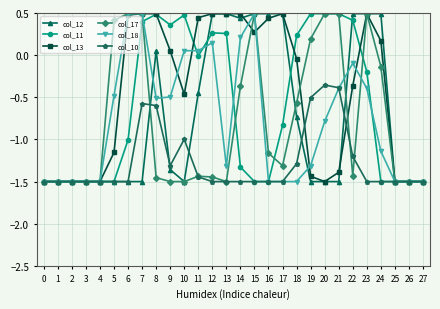

What is the maximum value shown in the chart?

0.5